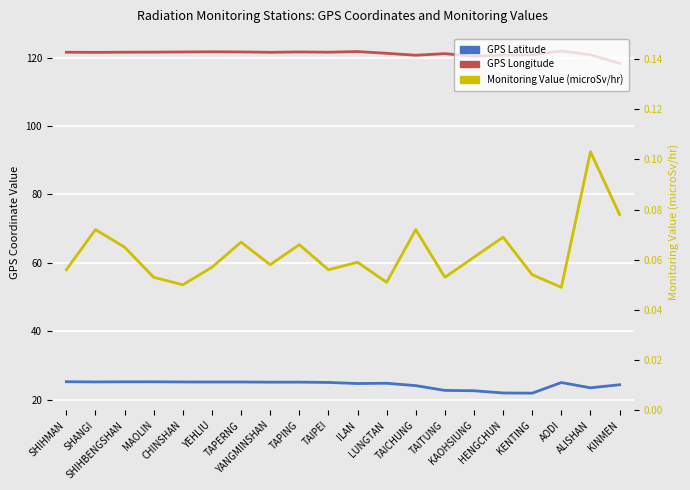

At which category is the sum across all series the highest?

AODI